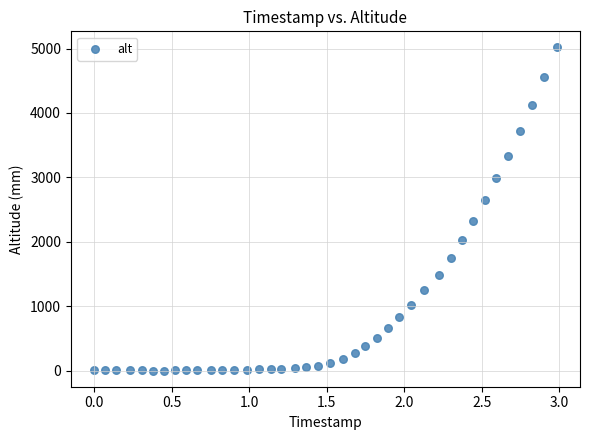

What is the range of Y values (max minus min)?

5016.1